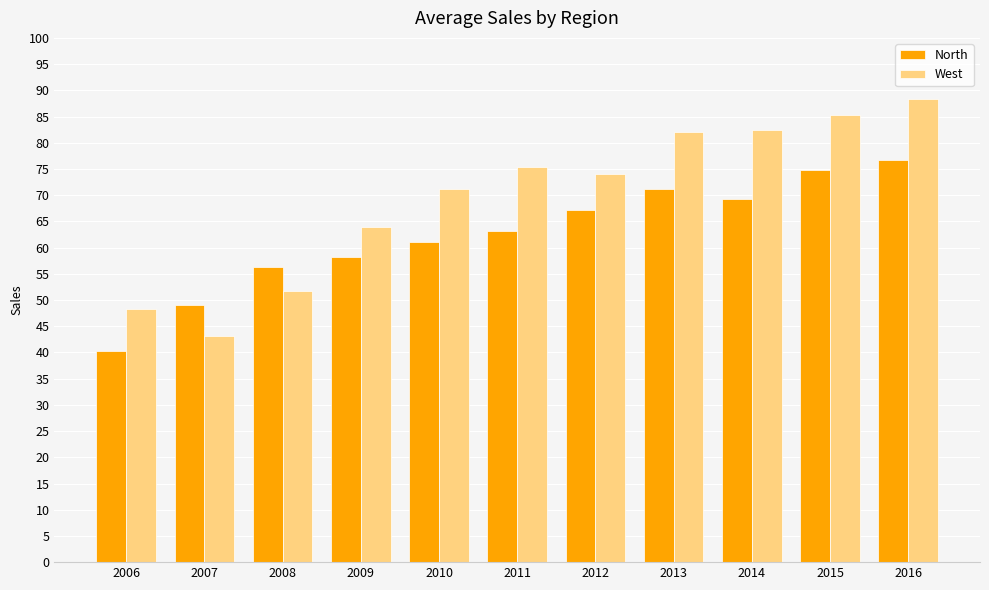

Which series has the widest spread of values?

West